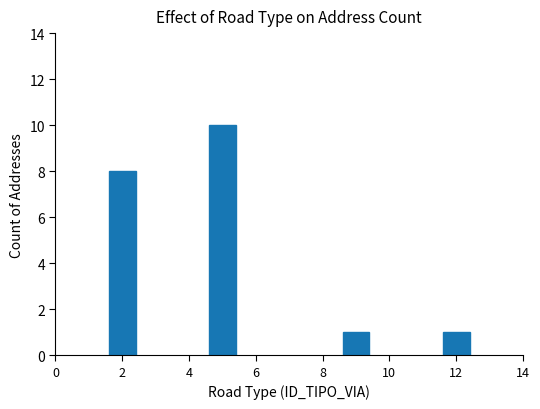

What is the difference between the second highest and minimum values?

7